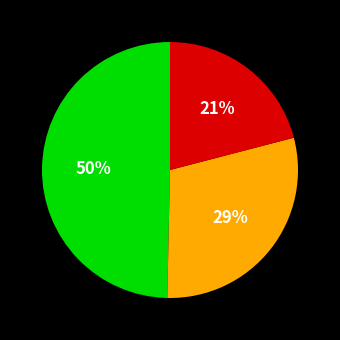

Is there any slice that represents more than half of the pie?

No